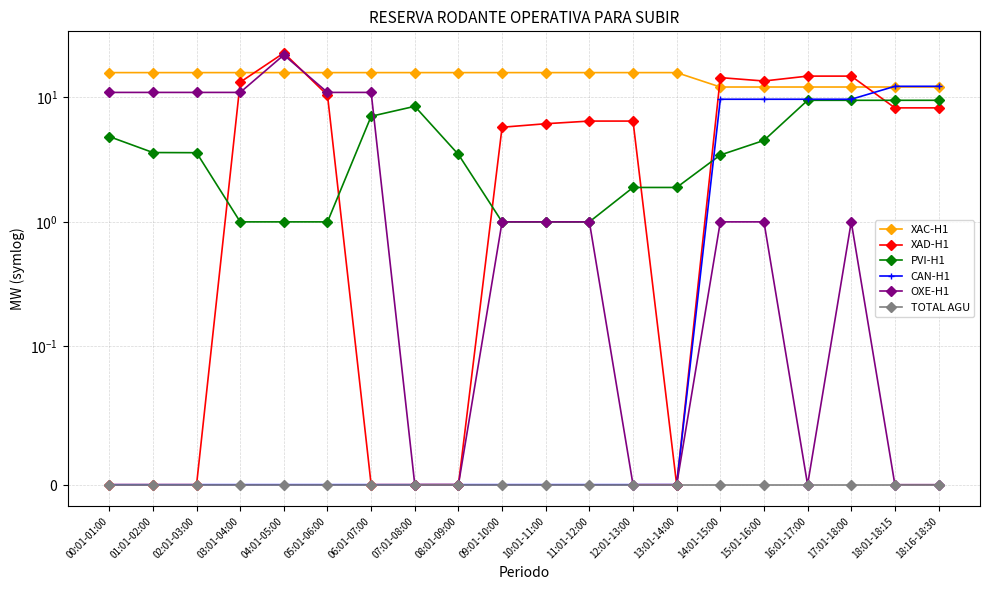

At which label does XAD-H1 first exceed 6?

03:01-04:00